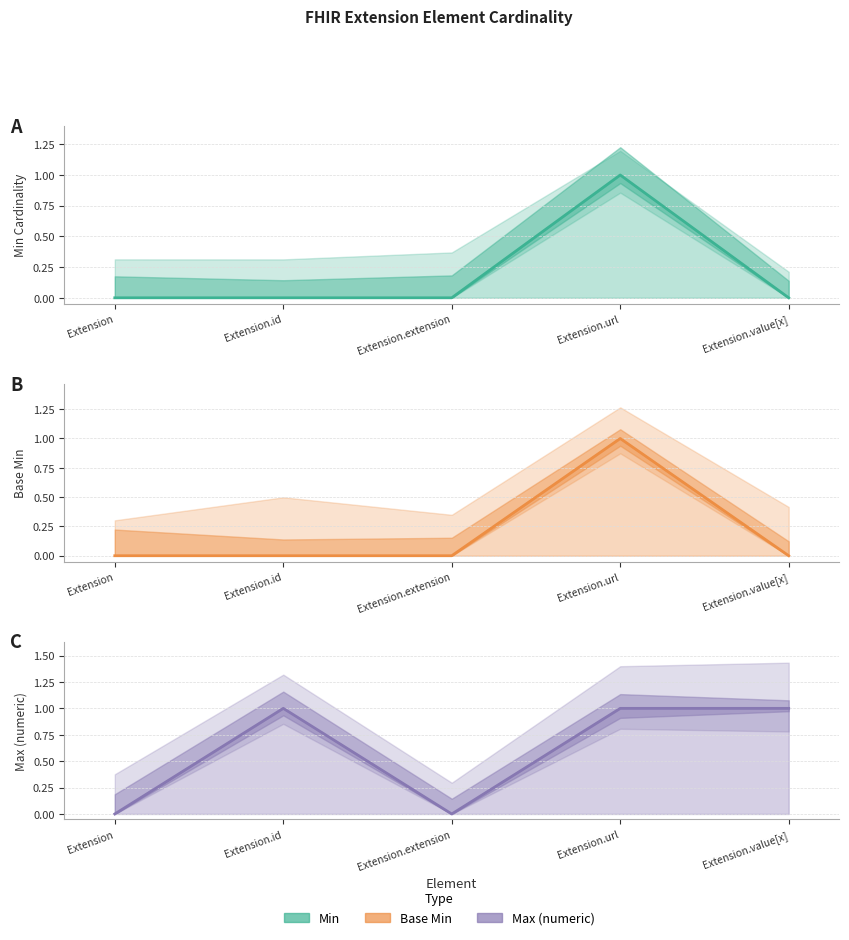

True or false: Base Min has more than 2 interior local peaks.

False